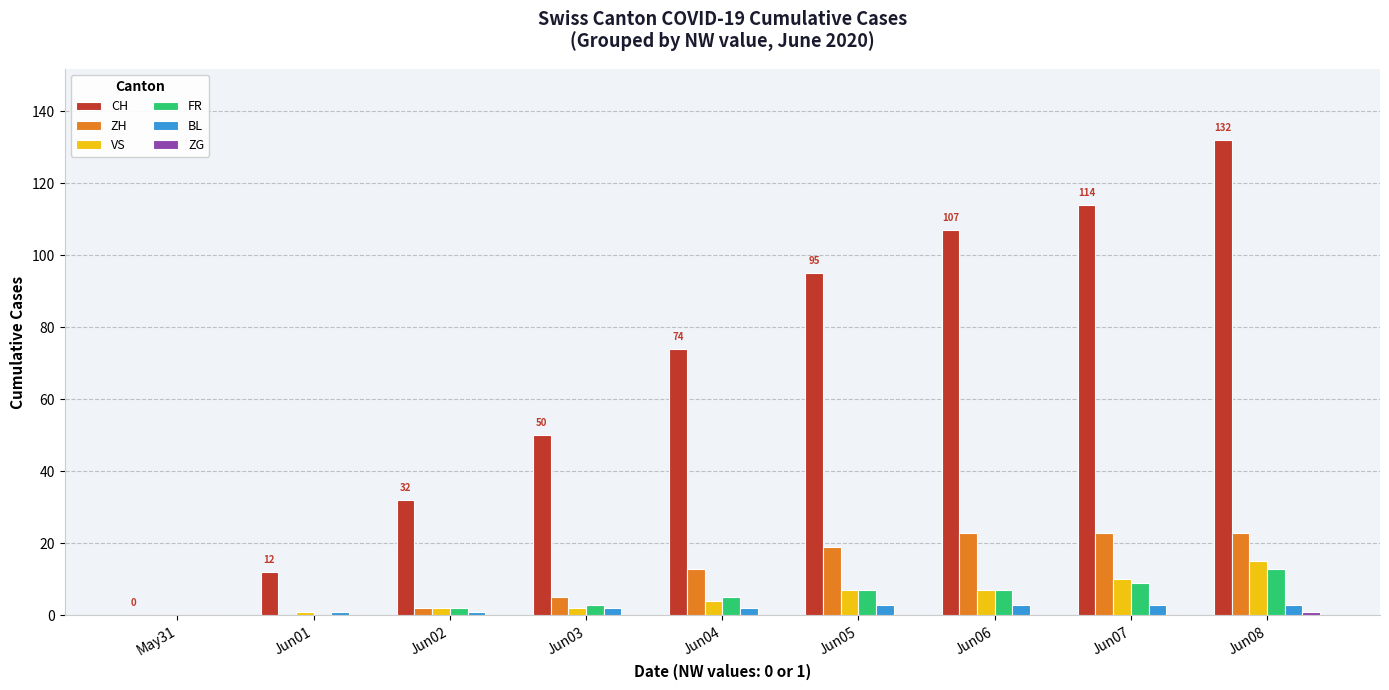

Is the value of CH at Jun05 greater than the value of ZH at Jun02?

Yes